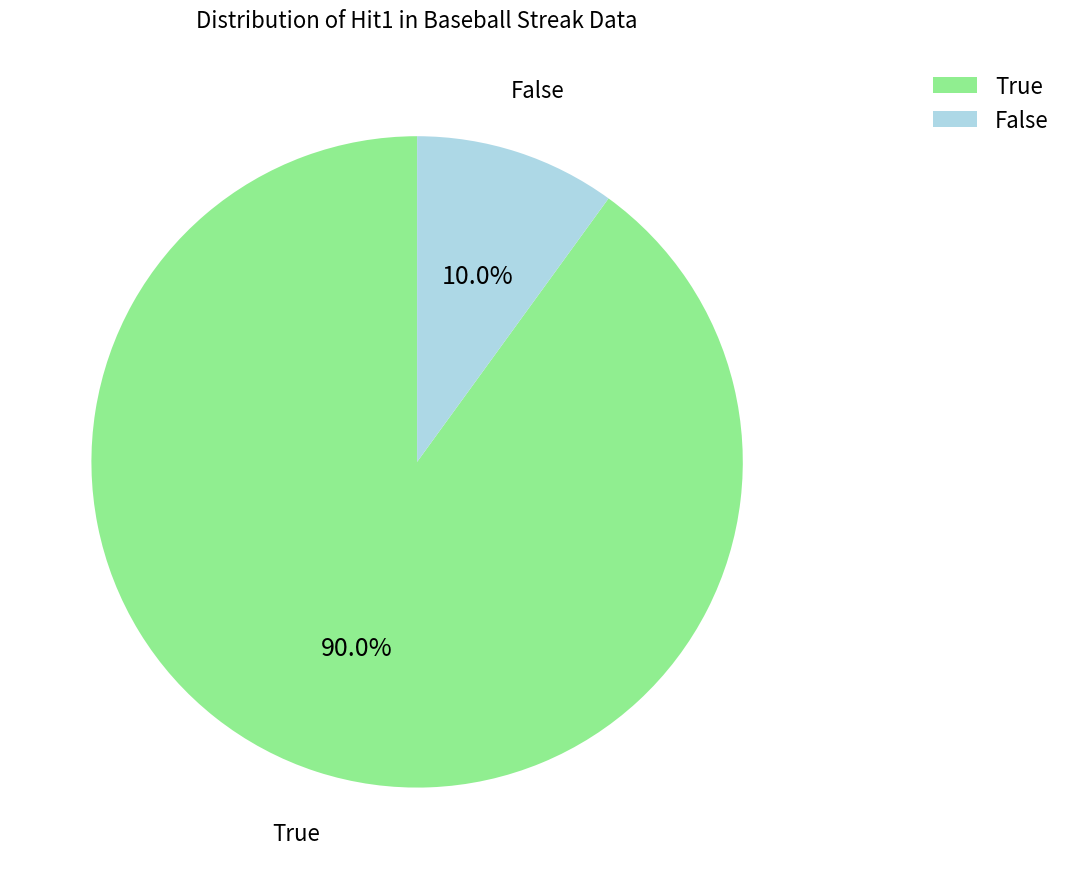

How much of the chart is everything except True?

10.0%